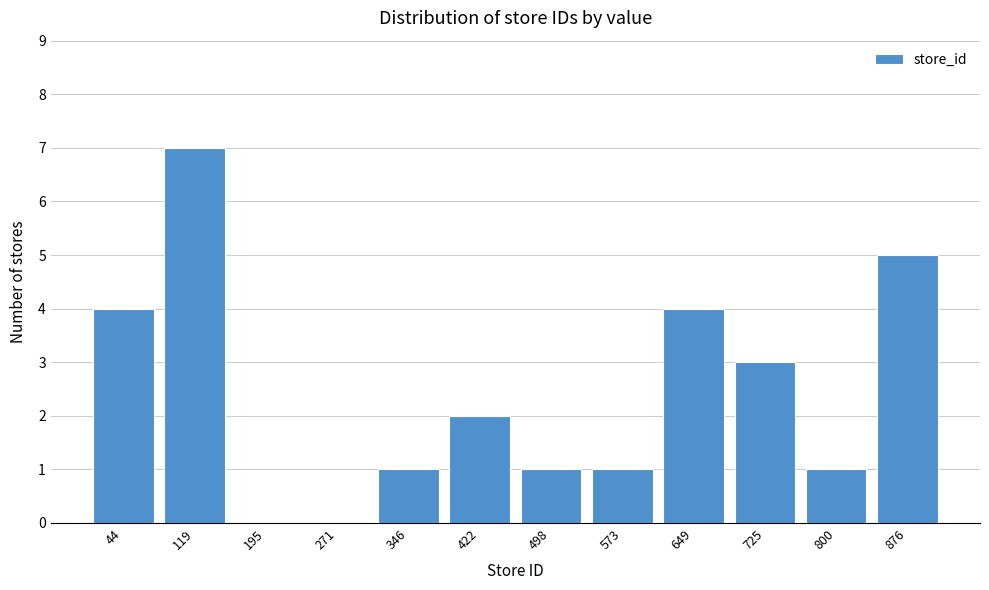

Reading left to right, transcribe all the data shown in this chart.

44=4	119=7	195=0	271=0	346=1	422=2	498=1	573=1	649=4	725=3	800=1	876=5